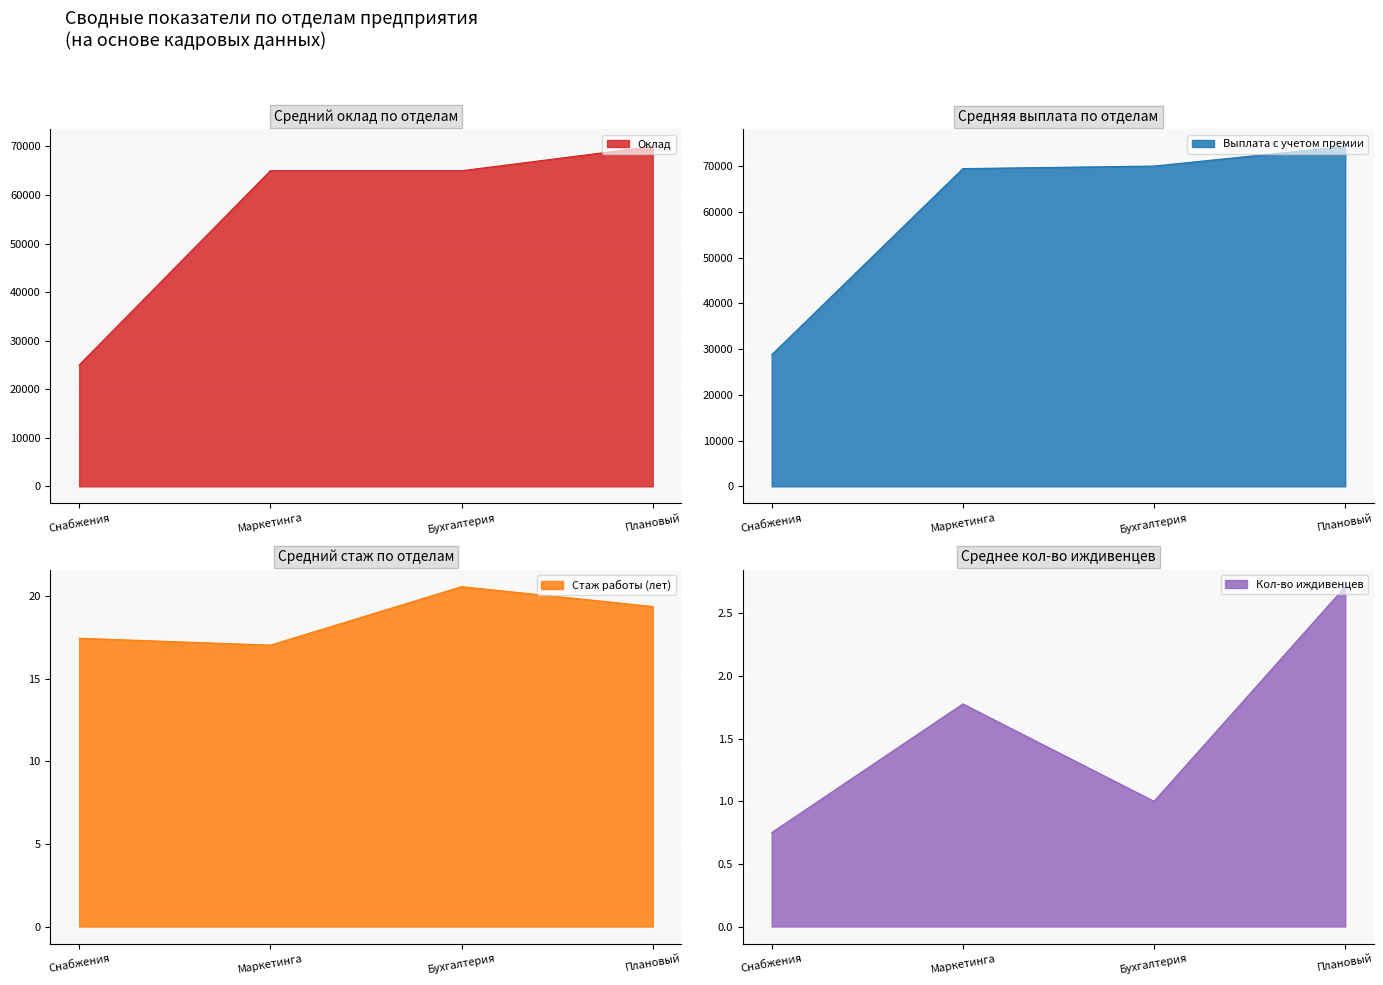

Which category has the highest value across all series?

Плановый